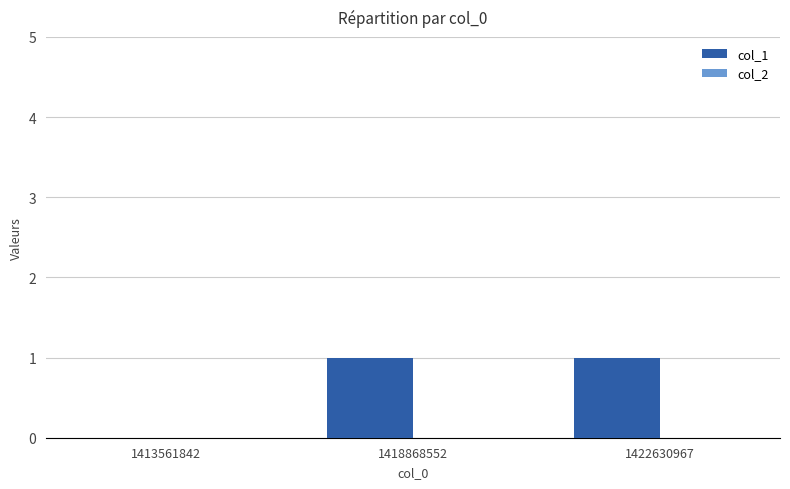

Between 1422630967 and 1413561842, which is larger?

1422630967